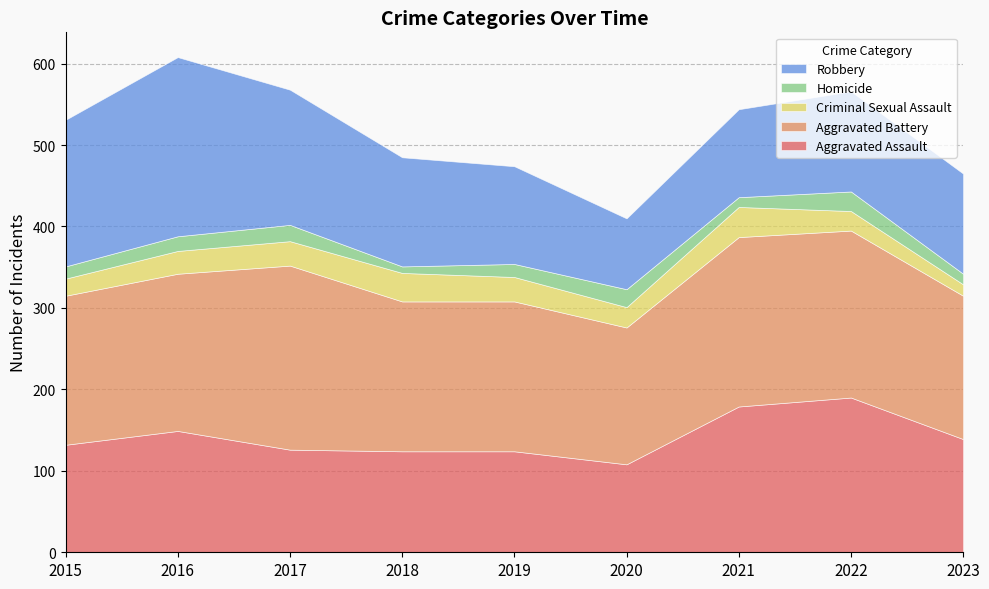

What is the smallest value displayed?

8